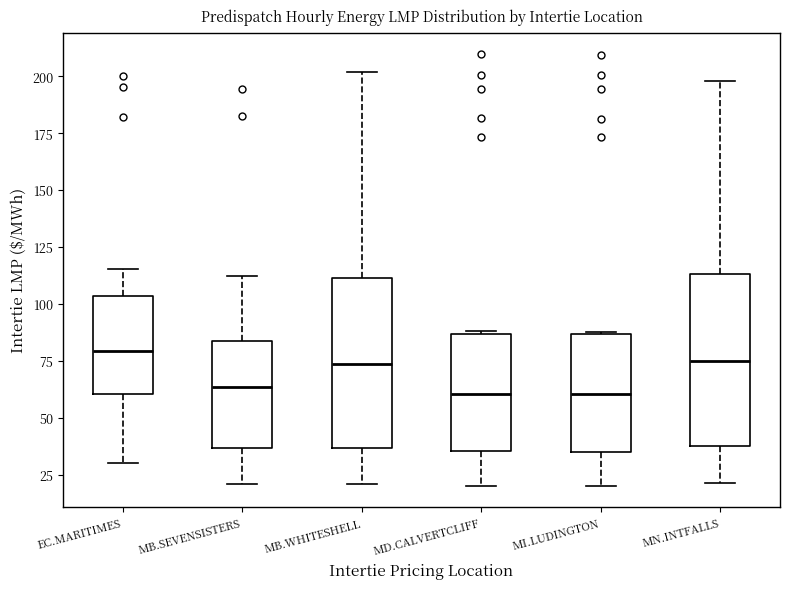

Reading left to right, transcribe this box plot: for each box, give where its median line is, the range the box spans, and where its two whiskers end, as read against the y-axis. The values are not printed on the chart, so give them approximately, as read against the axis.

EC.MARITIMES: median 80, box 60 to 105, whiskers 30 to 115
MB.SEVENSISTERS: median 65, box 35 to 85, whiskers 20 to 110
MB.WHITESHELL: median 75, box 35 to 110, whiskers 20 to 200
MD.CALVERTCLIFF: median 60, box 35 to 85, whiskers 20 to 90
MI.LUDINGTON: median 60, box 35 to 85, whiskers 20 to 90
MN.INTFALLS: median 75, box 40 to 115, whiskers 20 to 200